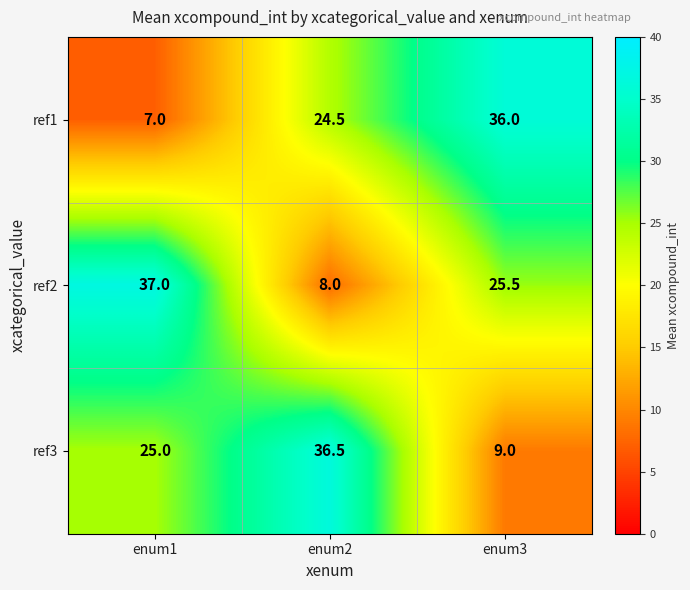

Reading left to right, what are all the values shown in this chart?

ref1: enum1=7.0	enum2=24.5	enum3=36.0
ref2: enum1=37.0	enum2=8.0	enum3=25.5
ref3: enum1=25.0	enum2=36.5	enum3=9.0